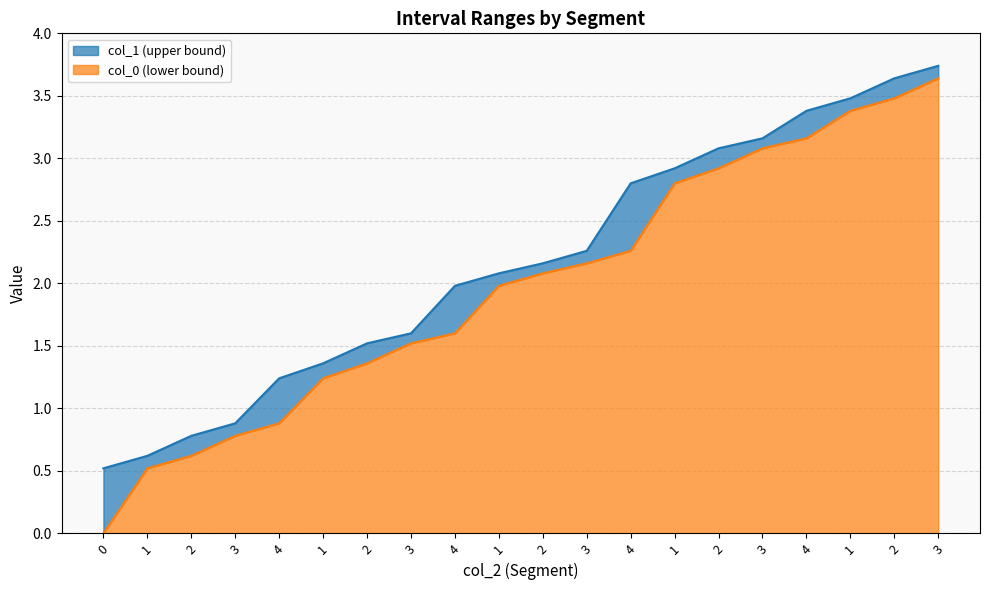

Rank the series by their maximum value, from lowest to highest.

col_0, col_1